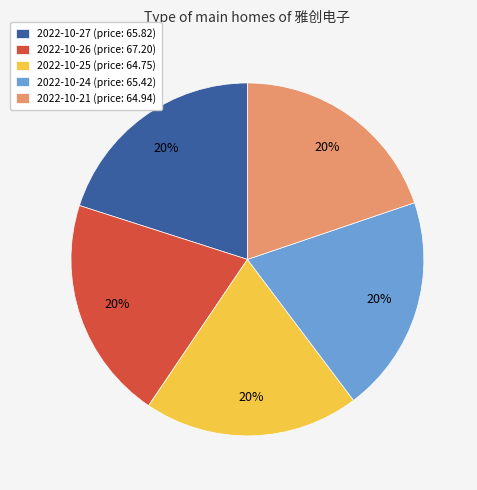

Combined, do 2022-10-21 (price: 64.94) and 2022-10-27 (price: 65.82) account for over 50%?

No